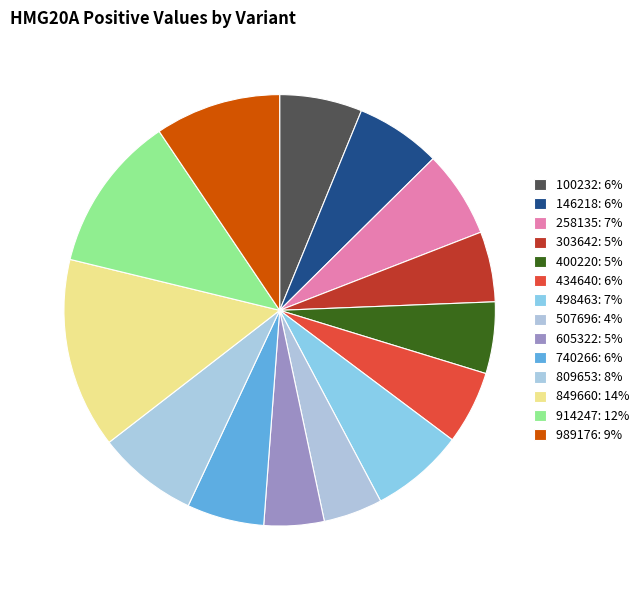

Which slice is the smallest?

507696